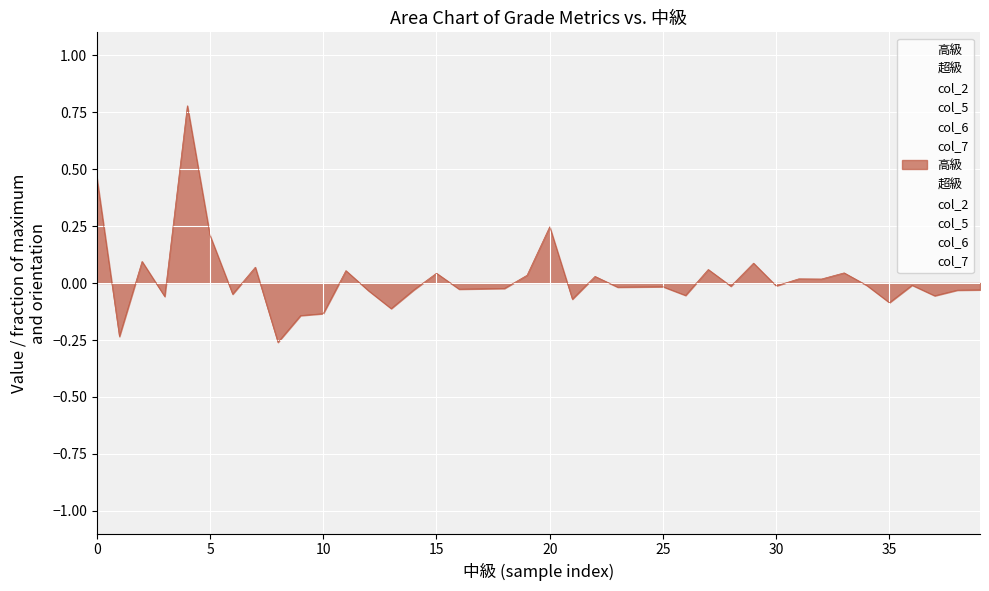

How many interior local peaks does the 超級 series have?

8